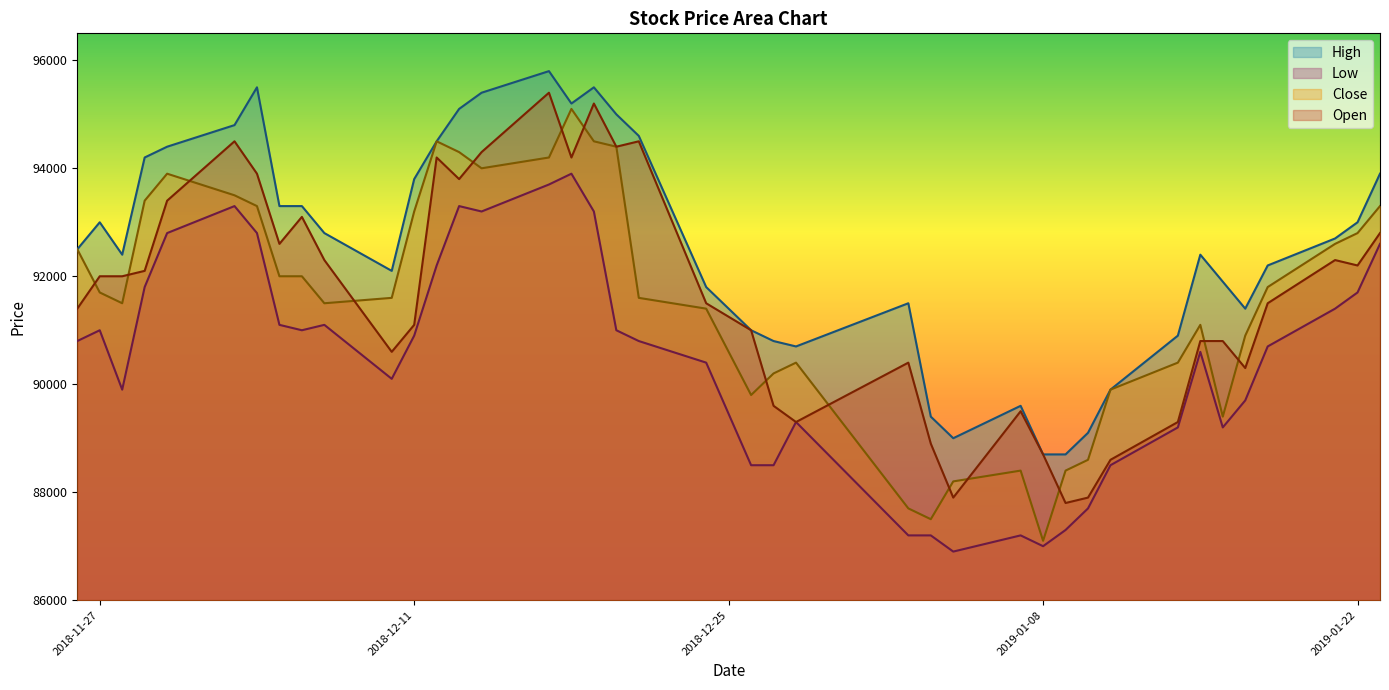

What position from the left is 2019-01-03?

26